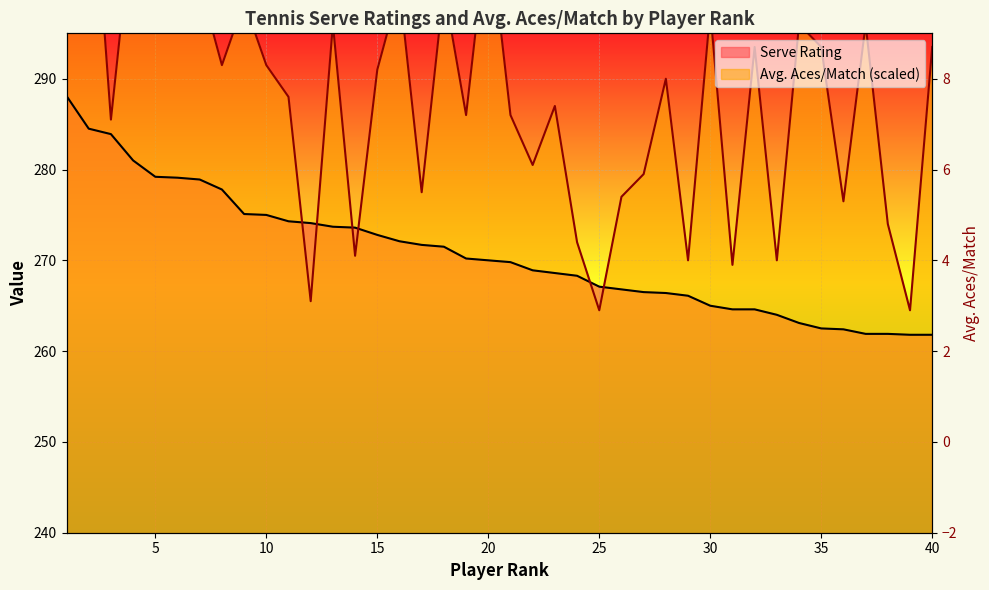

What is the value of the Avg. Aces/Match point at the 11th from the left?

288.0